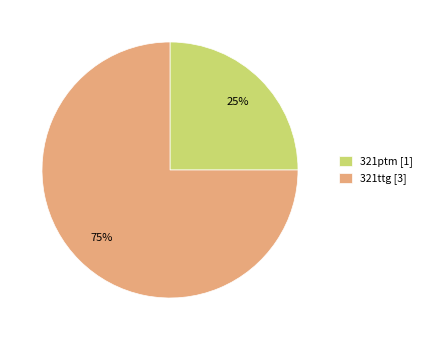

Do 321ttg and 321ptm together represent more than half of the pie?

Yes